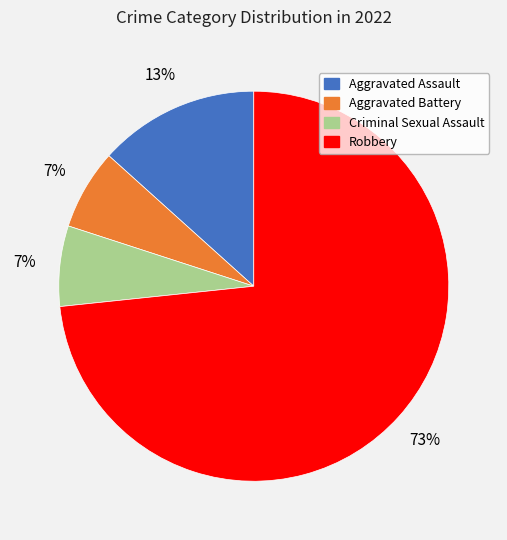

True or false: Robbery accounts for 65% of the total.

False